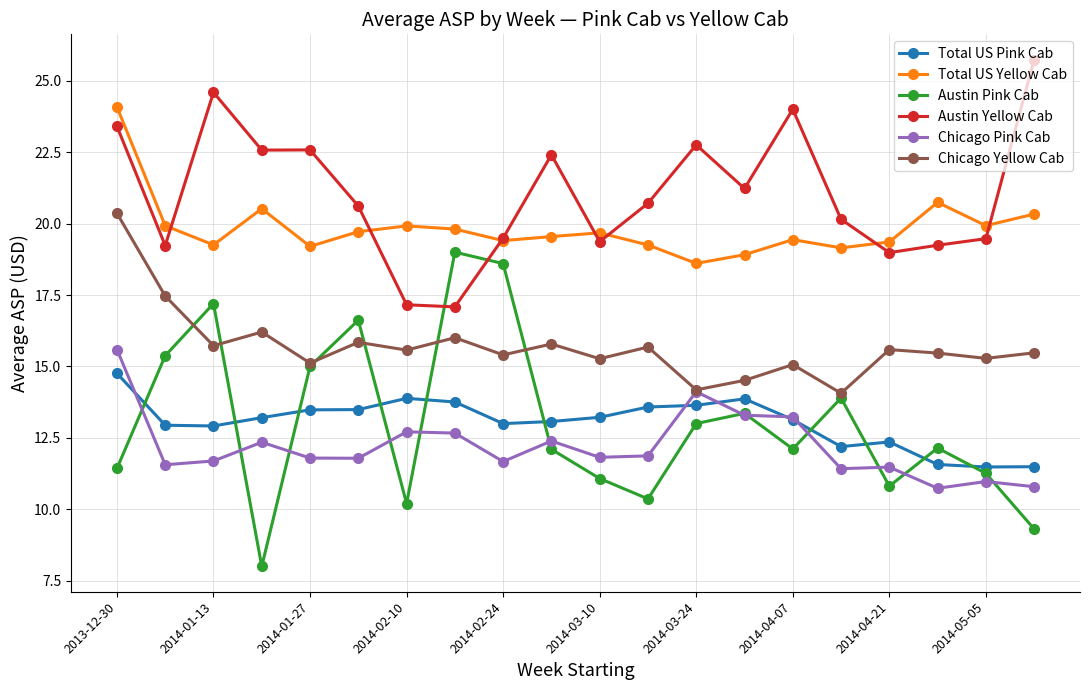

What is the minimum value shown in the chart?

8.0